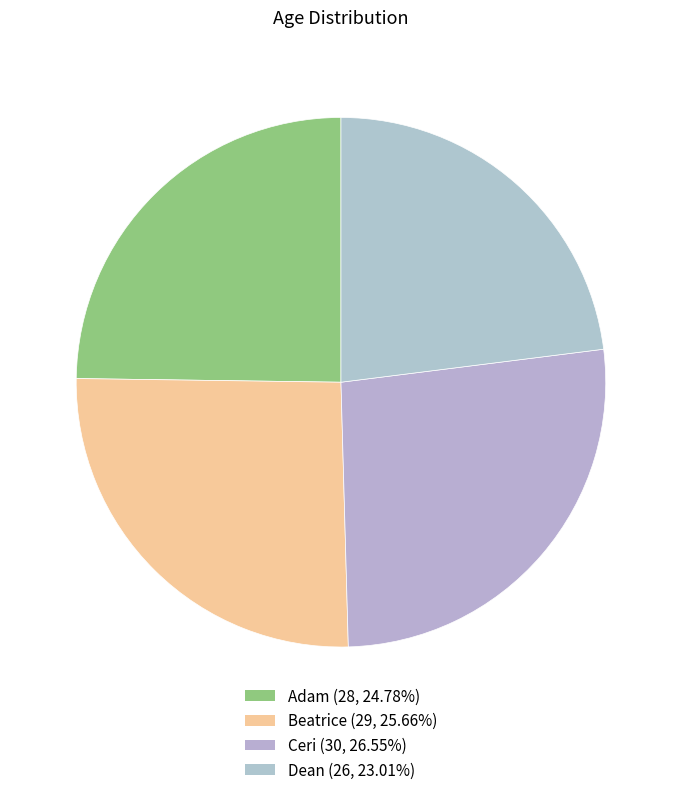

How many segments does this pie chart have?

4